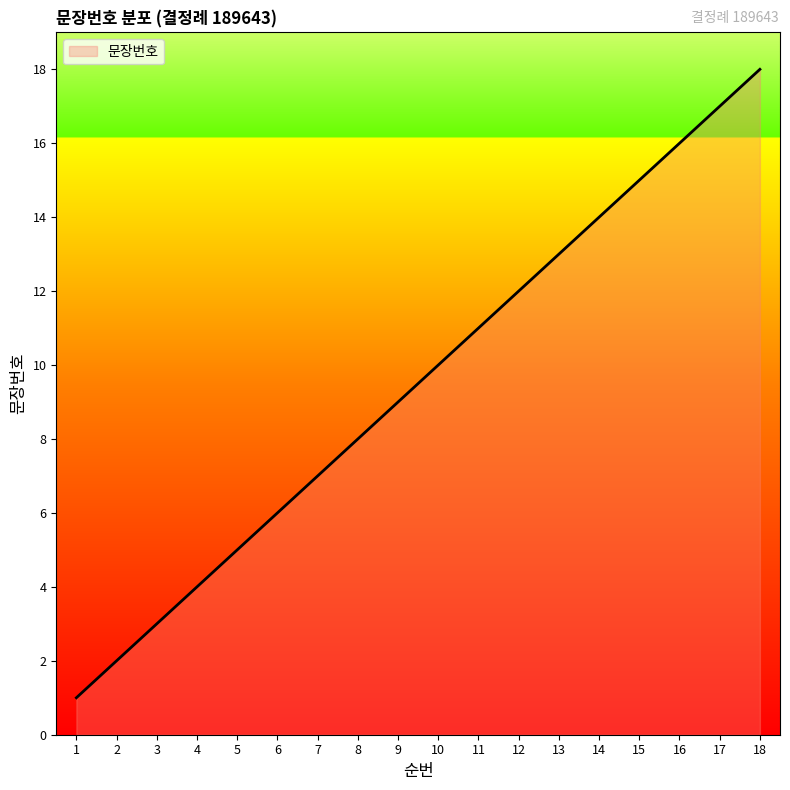

Which category has the highest value across all series?

18